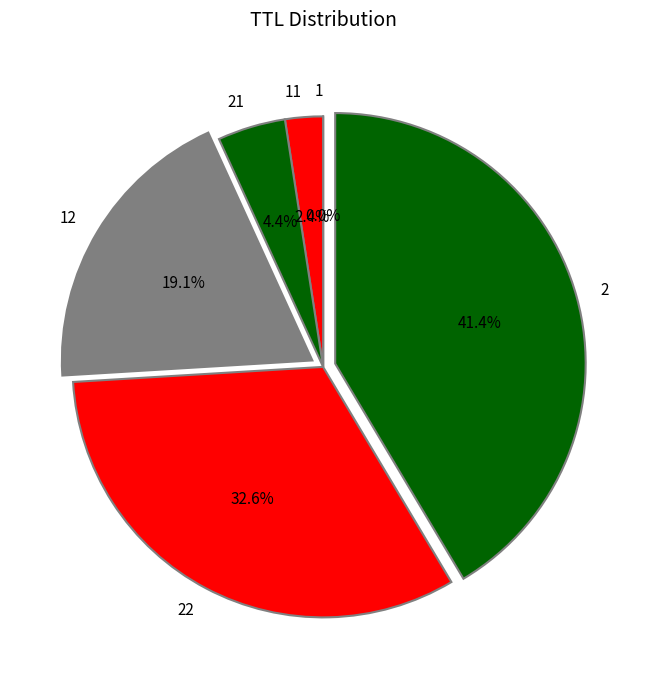

Combined, do 2 and 22 account for over 50%?

Yes